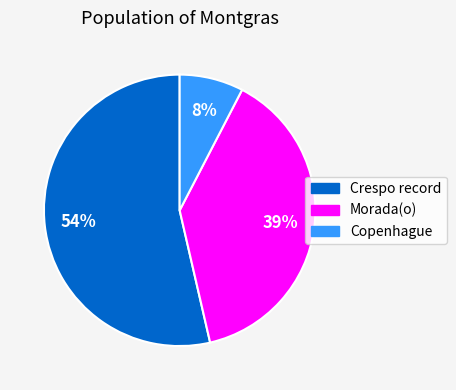

What is the smallest slice in the pie chart?

Copenhague